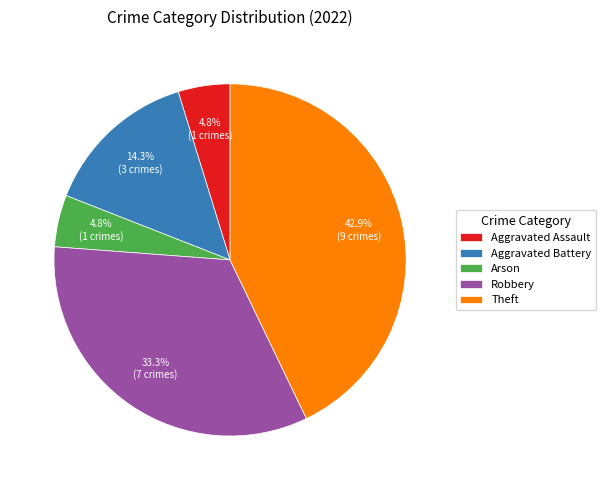

Which has a higher value, Aggravated Assault or Robbery?

Robbery